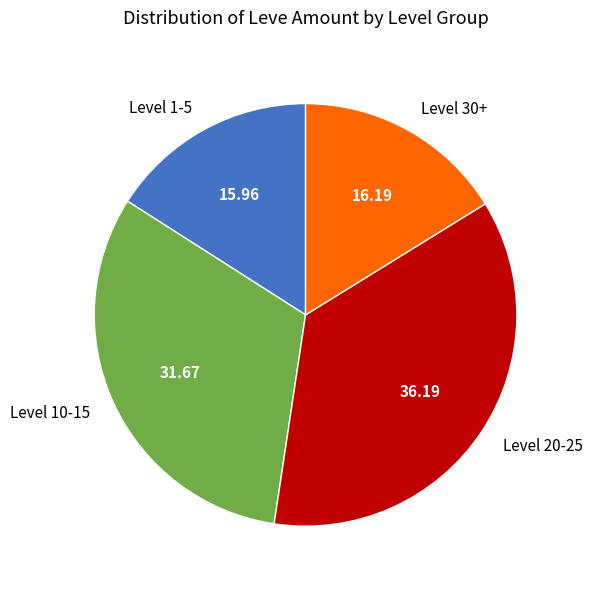

Which has a higher value, Level 20-25 or Level 1-5?

Level 20-25